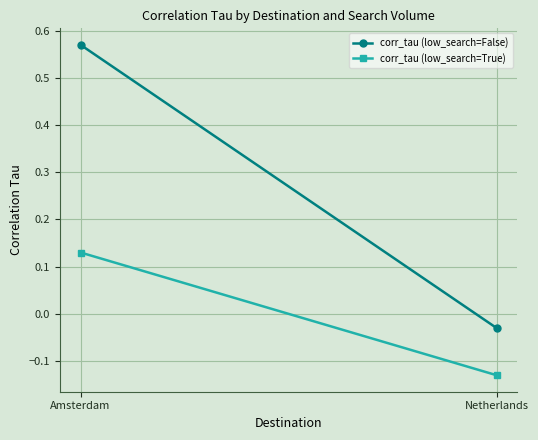

Reading left to right, list all the values displayed in this chart.

corr_tau (low_search=False): Amsterdam=0.6	Netherlands=-0.0
corr_tau (low_search=True): Amsterdam=0.1	Netherlands=-0.1